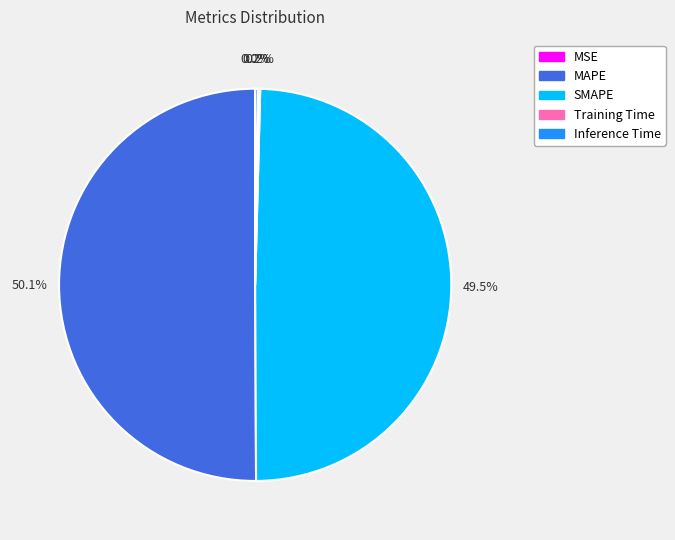

Which slice represents more than half of the pie?

MAPE